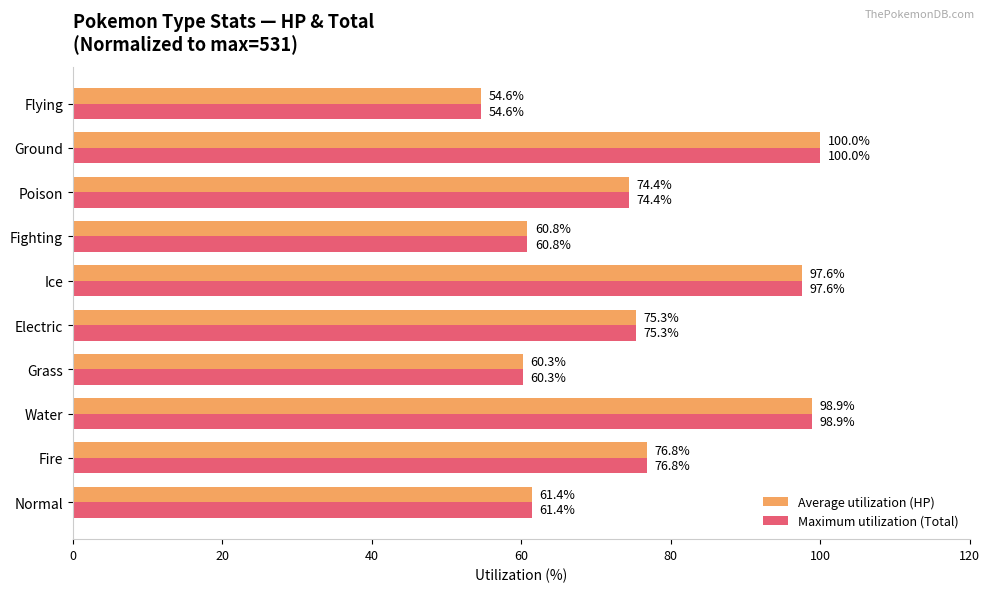

List the labels in order of Maximum utilization (Total) value, largest first.

Ground, Water, Ice, Fire, Electric, Poison, Normal, Fighting, Grass, Flying